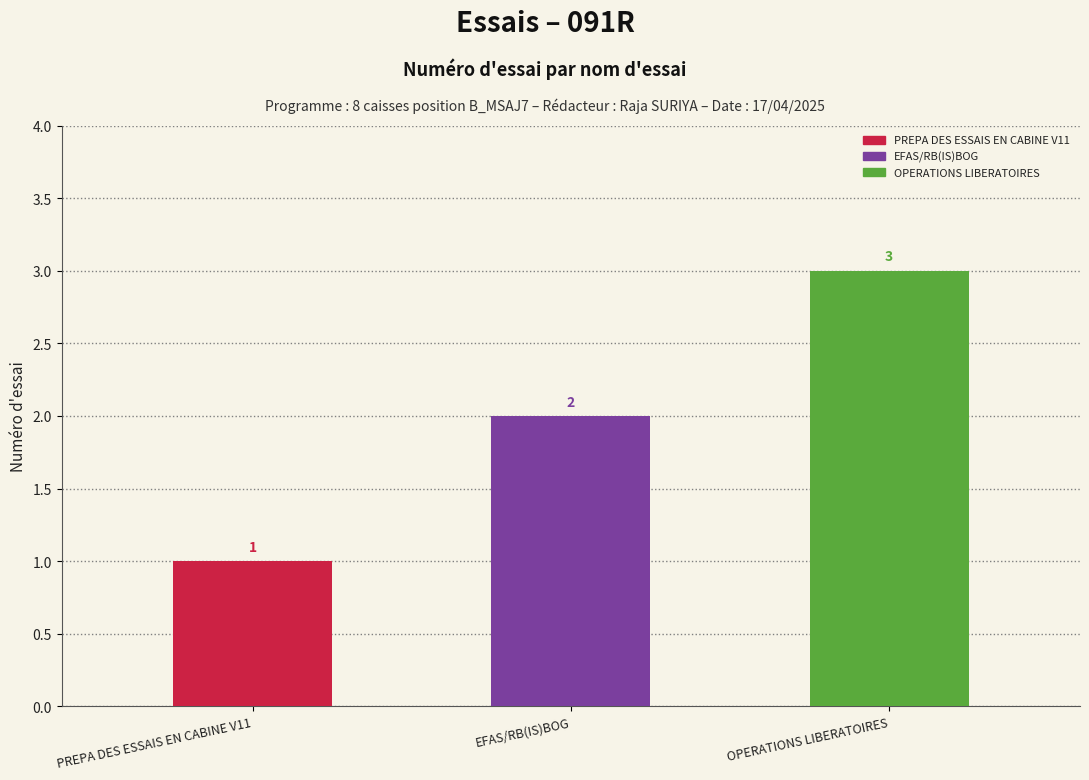

At which label is the value closest to 2?

: EFAS/RB(IS)BOG